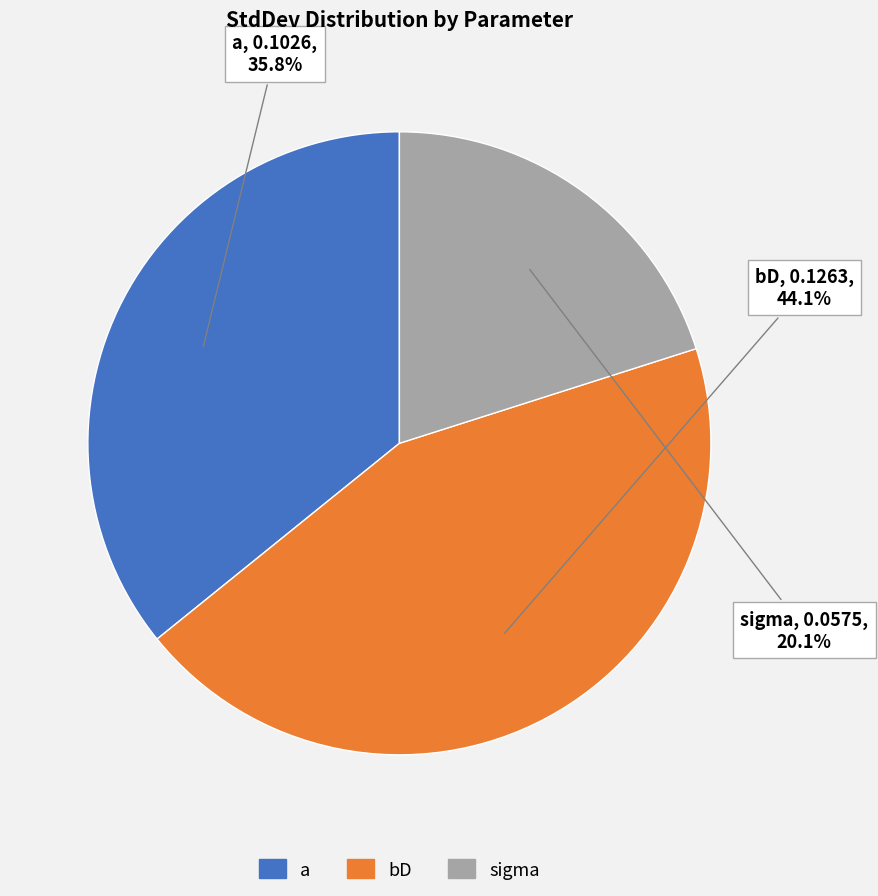

To the nearest percent, what is the average slice percentage?

33%